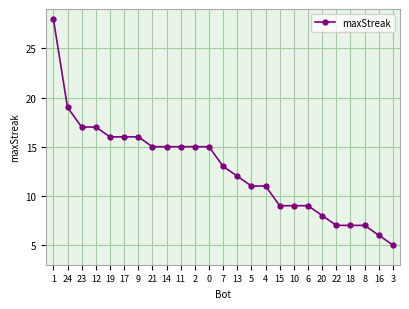

True or false: the data shows 8 at 16.

False